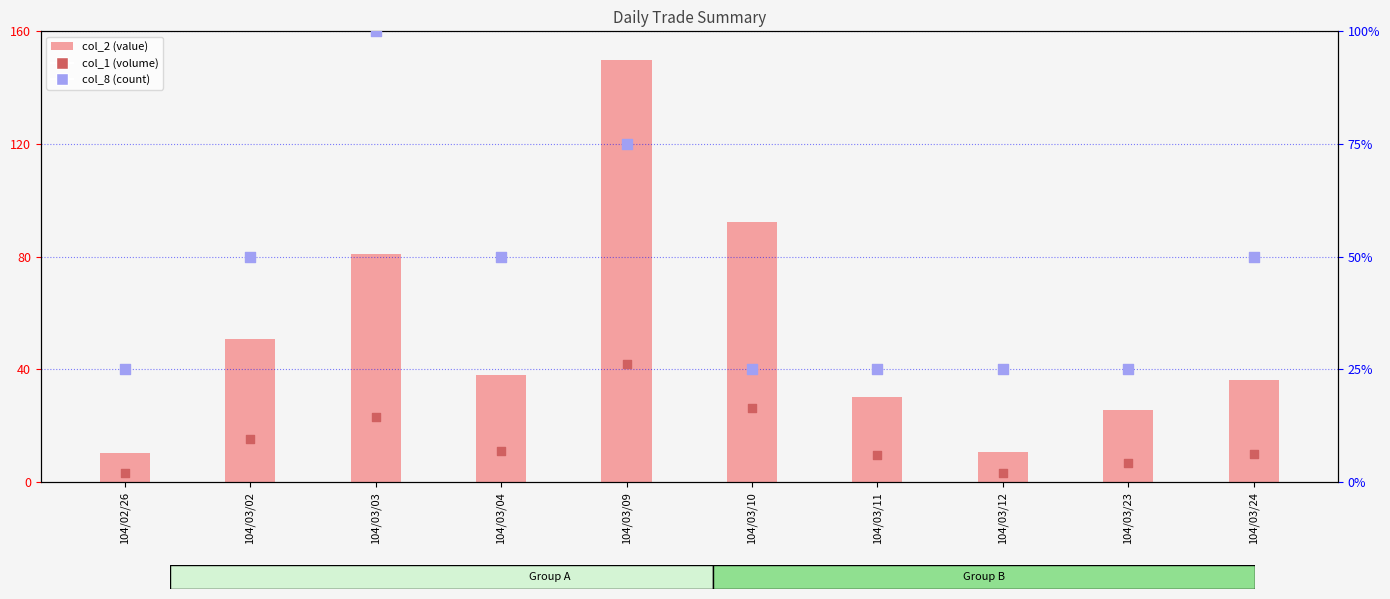

At how many categories does at least one series exceed 17?

10